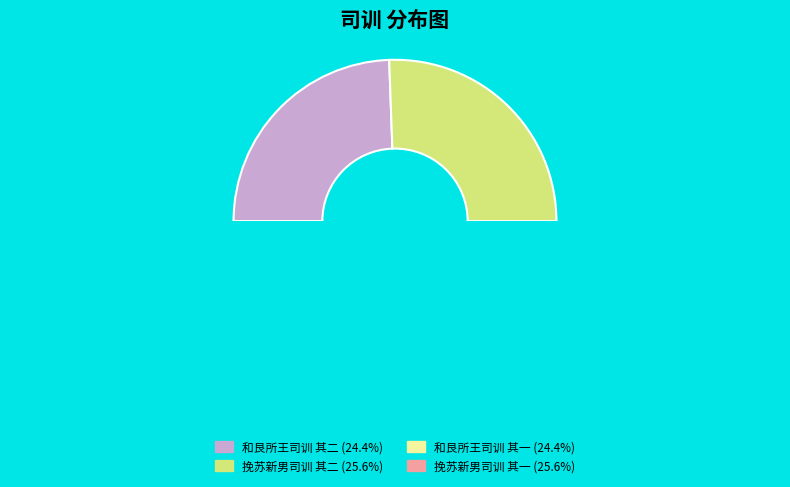

What is the ratio of the value at 挽苏新男司训 其二 to the value at 挽苏新男司训 其一?

1.0